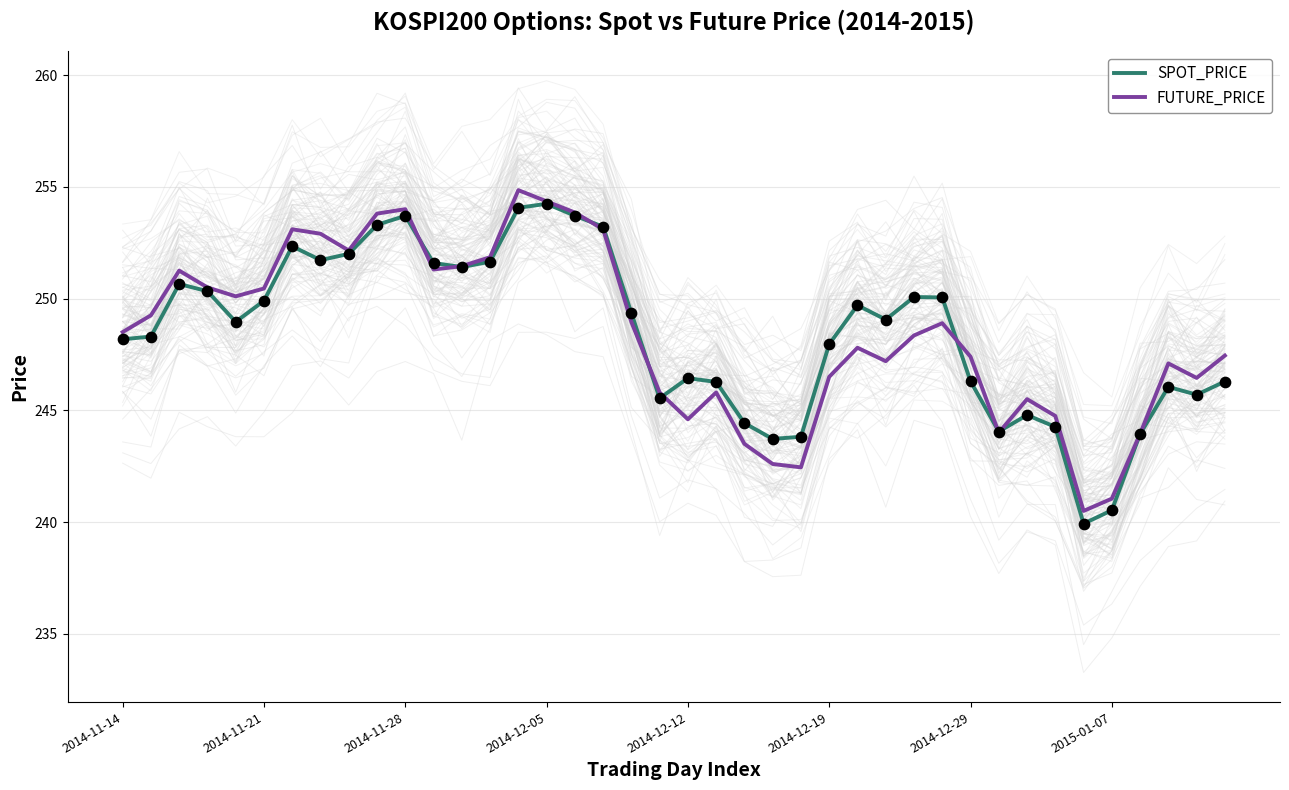

At how many categories does at least one series exceed 241?

39